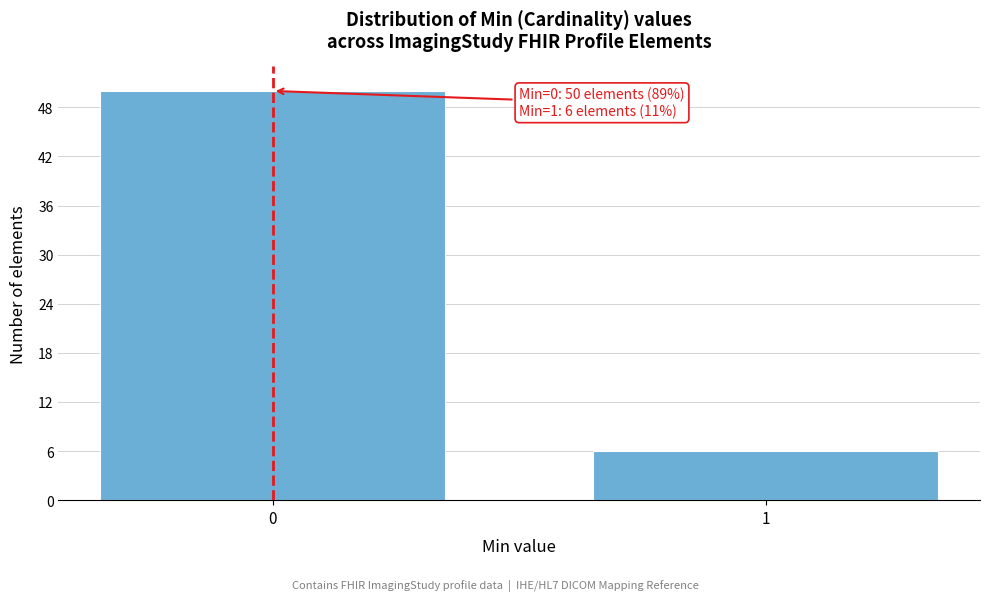

Reading left to right, what are all the values shown in this chart?

0=50	1=6